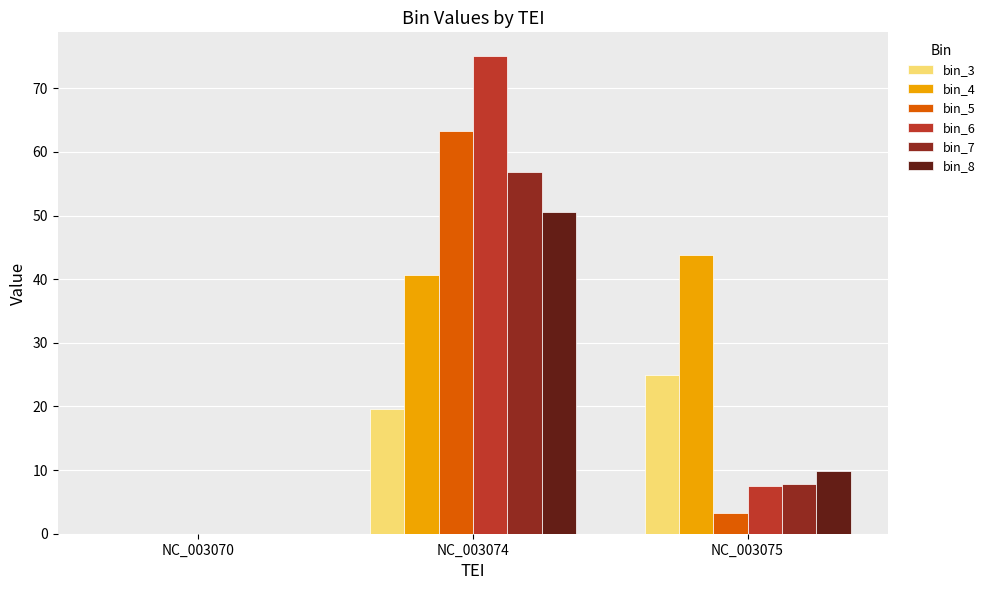

What are all the series names shown in the legend?

bin_3, bin_4, bin_5, bin_6, bin_7, bin_8